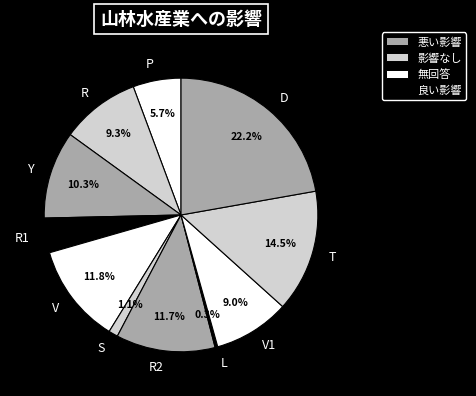

What percentage is the D slice, to the nearest percent?

22%